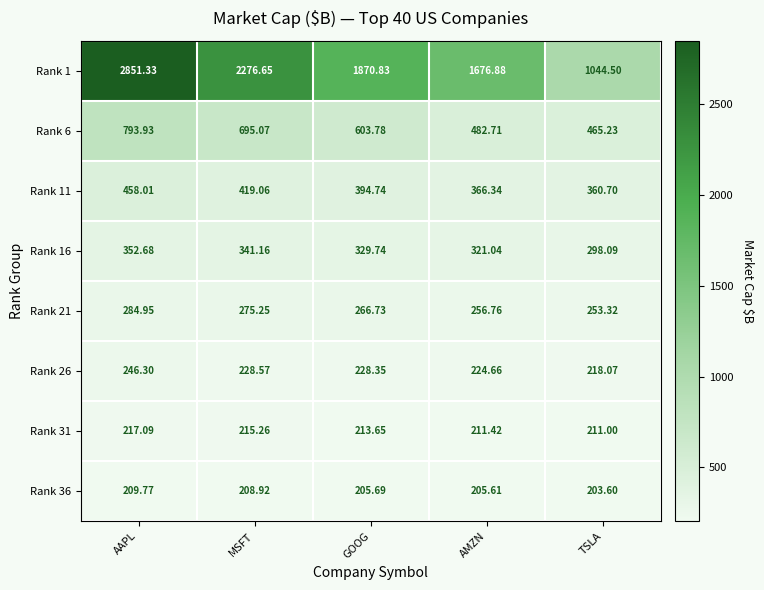

At which label does Rank 1 first exceed 1870?

AAPL